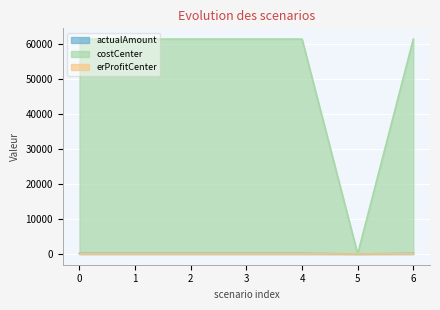

What is the highest value of the erProfitCenter series?

31